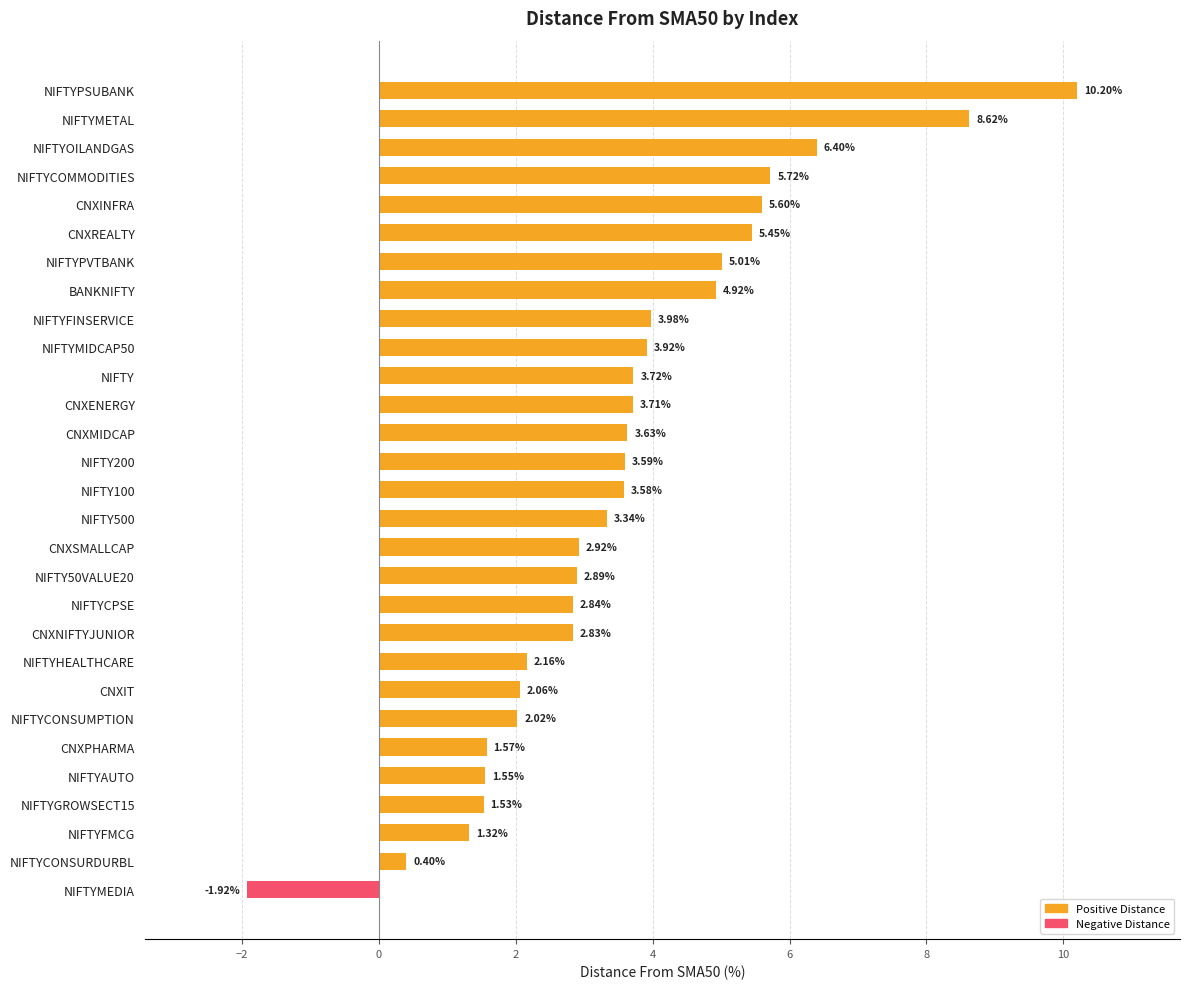

What is the change in value from CNXINFRA to NIFTYGROWSECT15?

-4.1